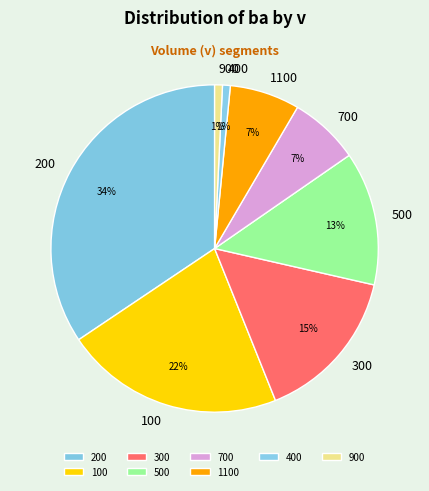

What is the largest slice in the pie chart?

200